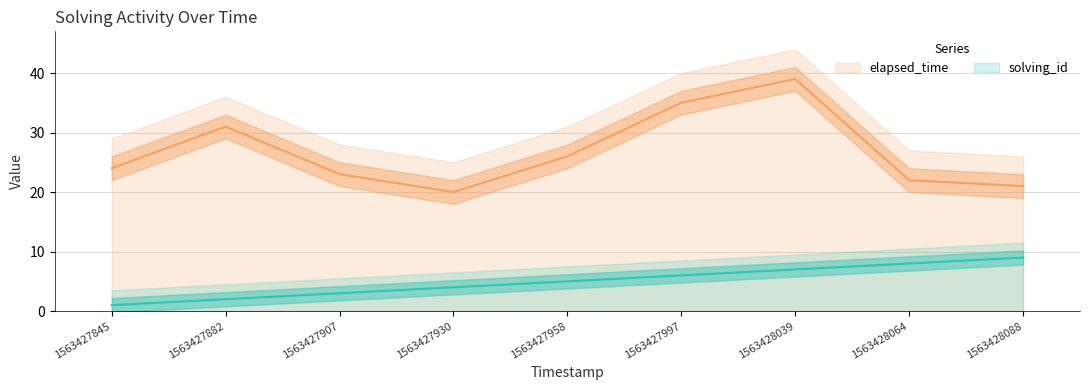

True or false: elapsed_time has a value of 23 at 1563427907.

True